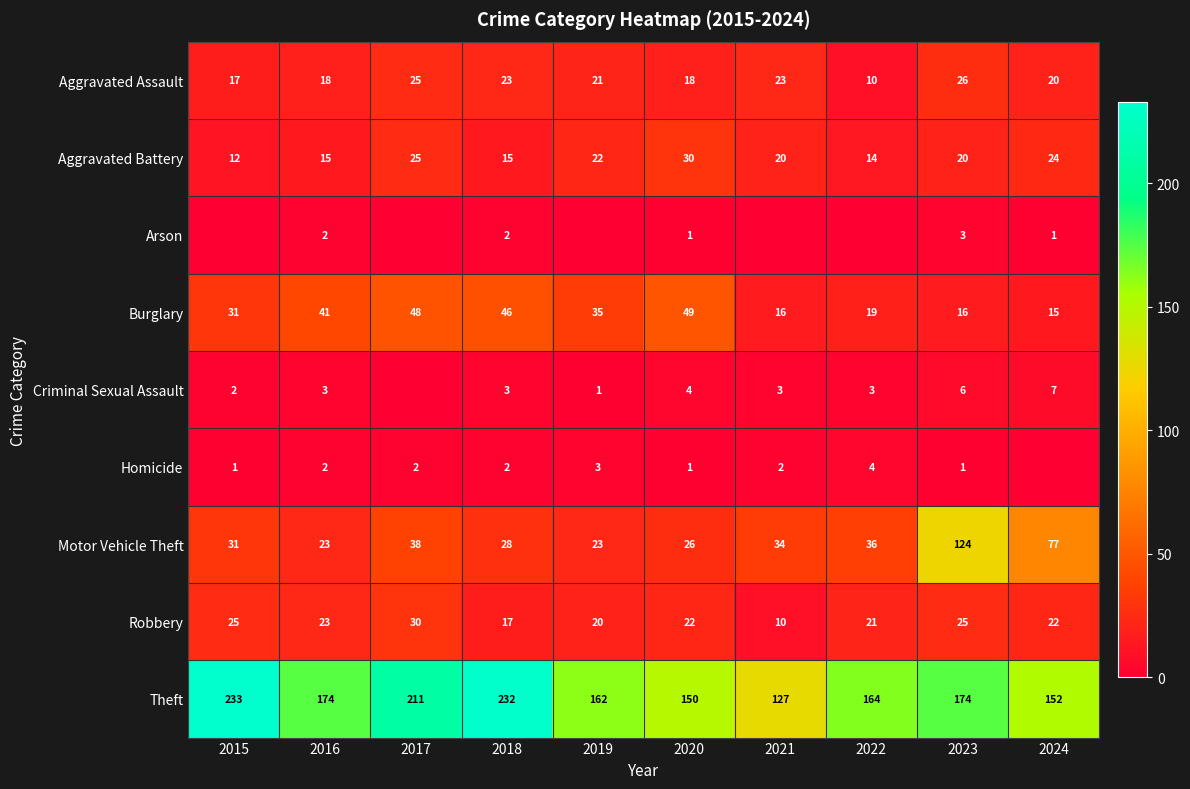

At which label does Burglary reach its minimum?

2024